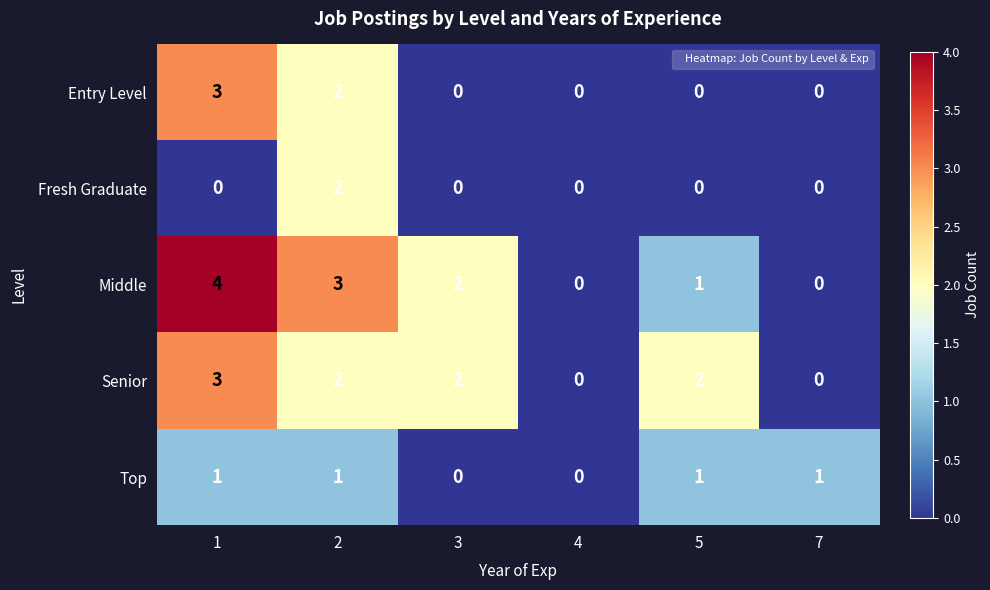

What is the total value across all series at 2?

10